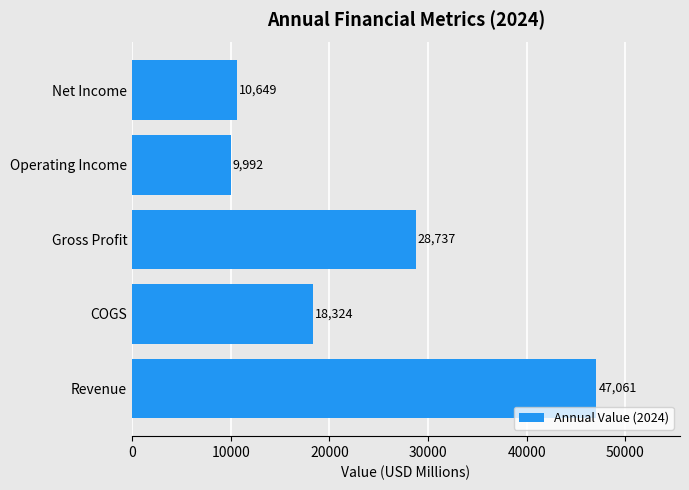

Rank the categories by value from highest to lowest.

Revenue, Gross Profit, COGS, Net Income, Operating Income